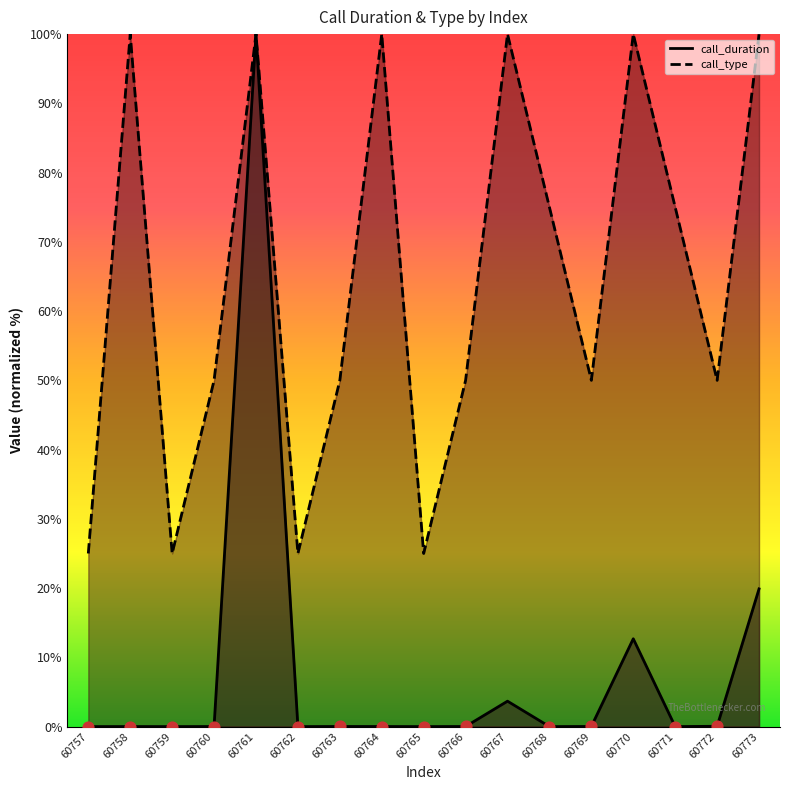

Which series contains the highest Y value?

call_duration